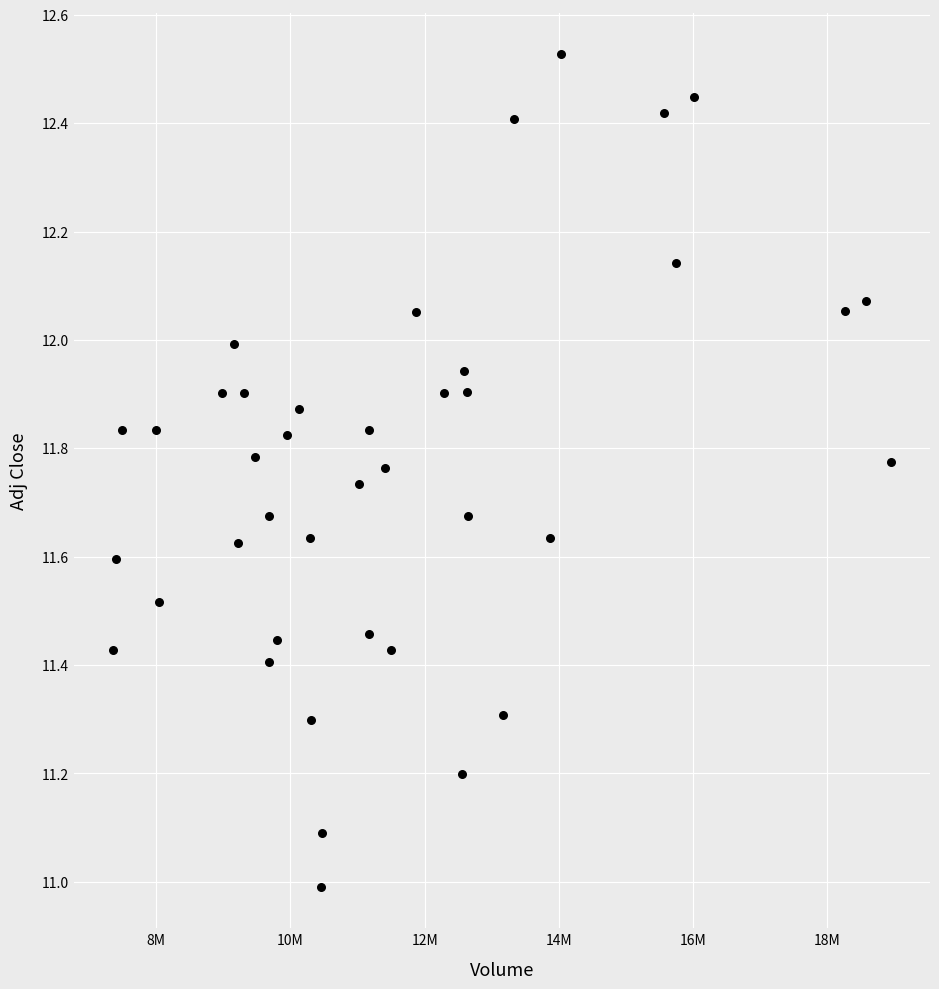

What is the range of X values (max minus min)?

11603300.0